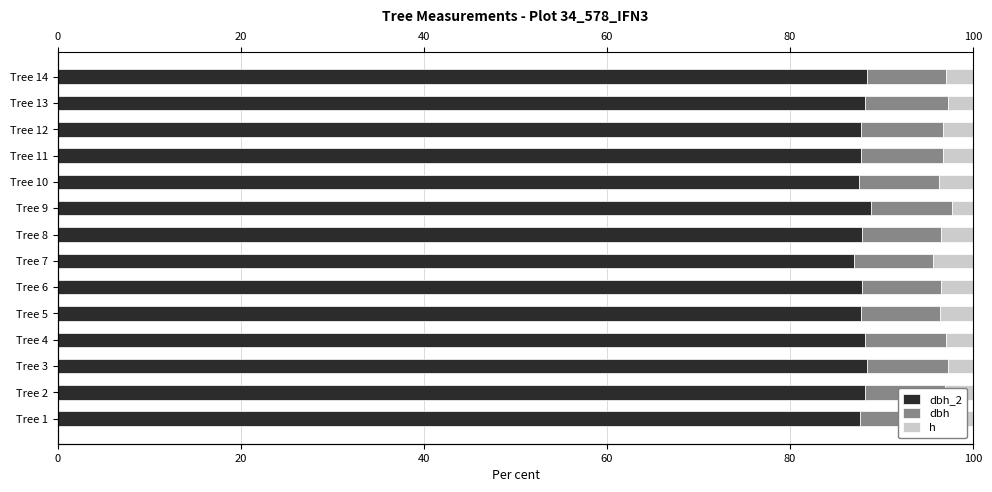

Which series has the largest range (max minus min)?

h